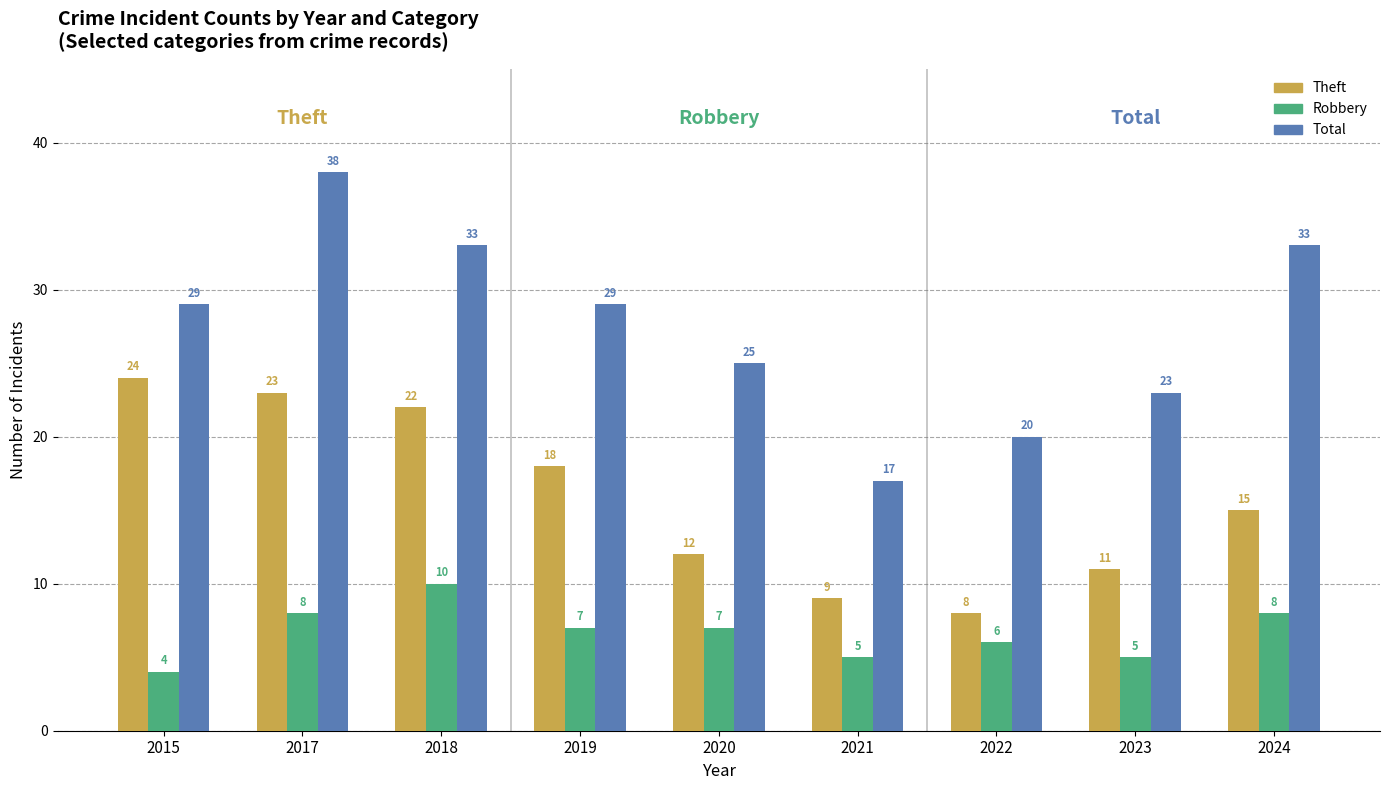

What is the difference between the Total values at 2024 and 2023?

10